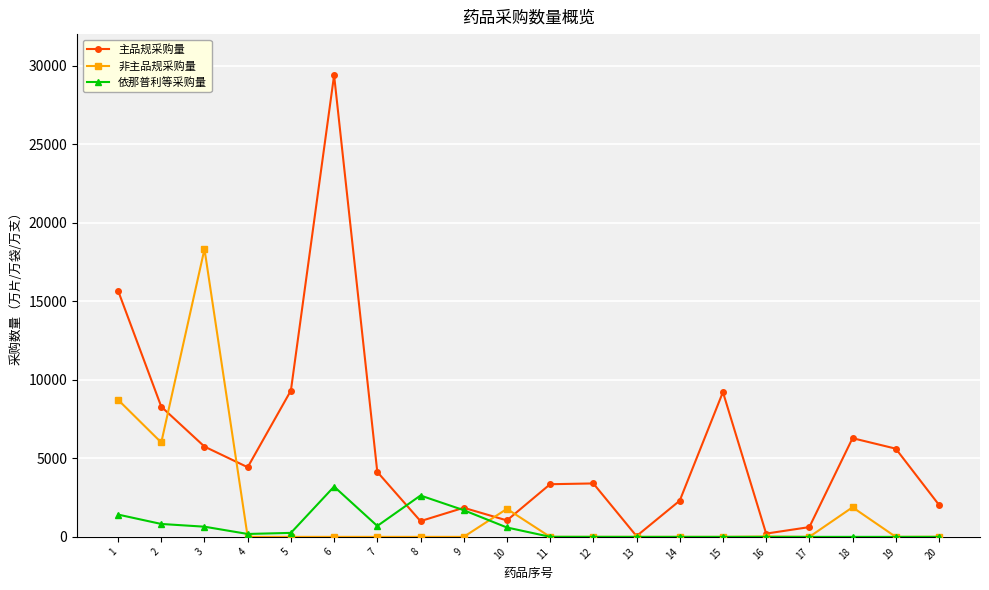

In 主品规采购量, how many points are higher than both neighbors (excluding endpoints)?

5